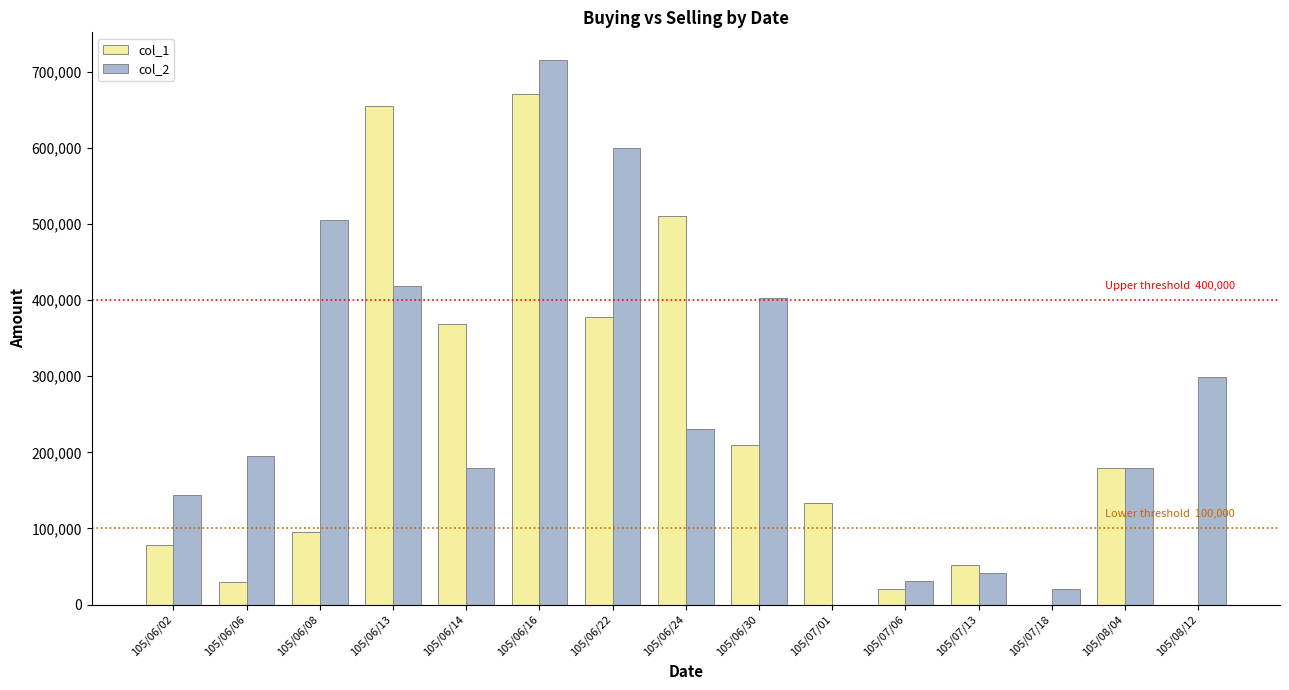

Which series changed the most between 105/06/06 and 105/07/18?

col_2